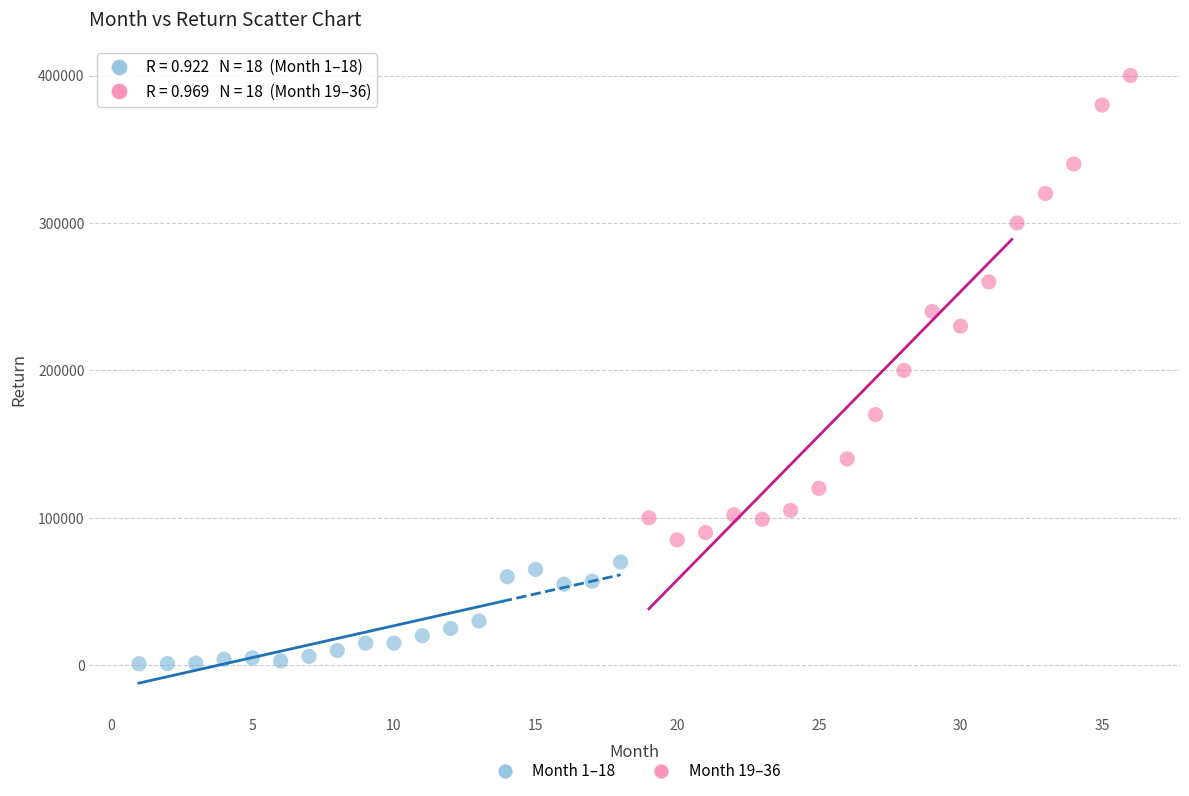

Which series reaches the minimum Y coordinate?

Month 1–18